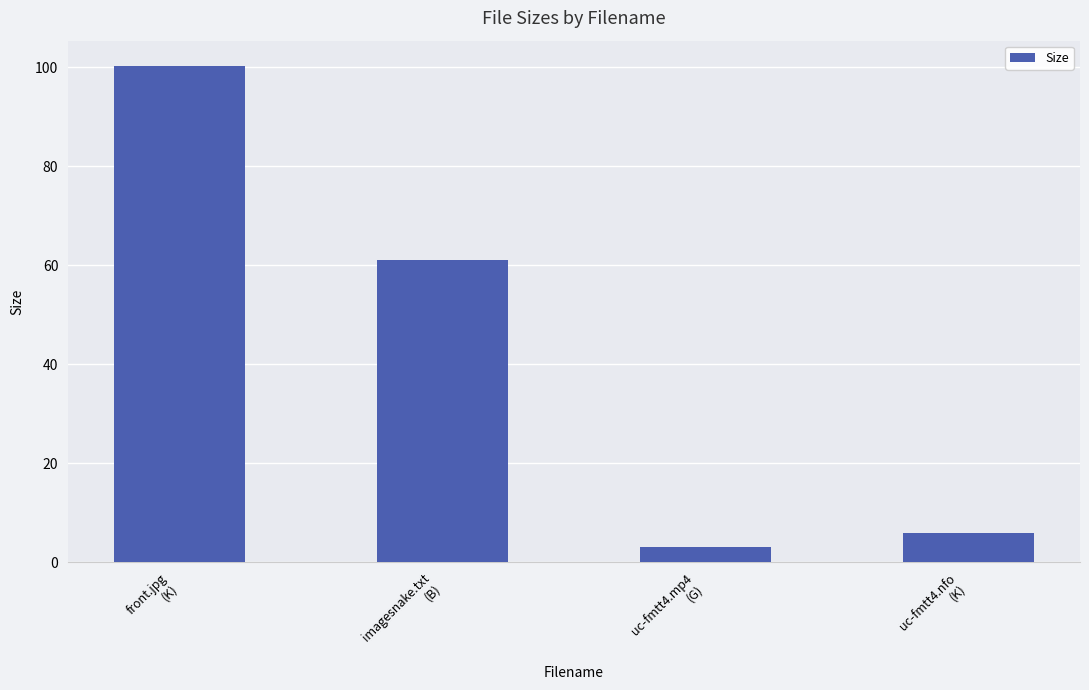

List the labels in order of value, smallest first.

uc-fmtt4.mp4
(G), uc-fmtt4.nfo
(K), imagesnake.txt
(B), front.jpg
(K)